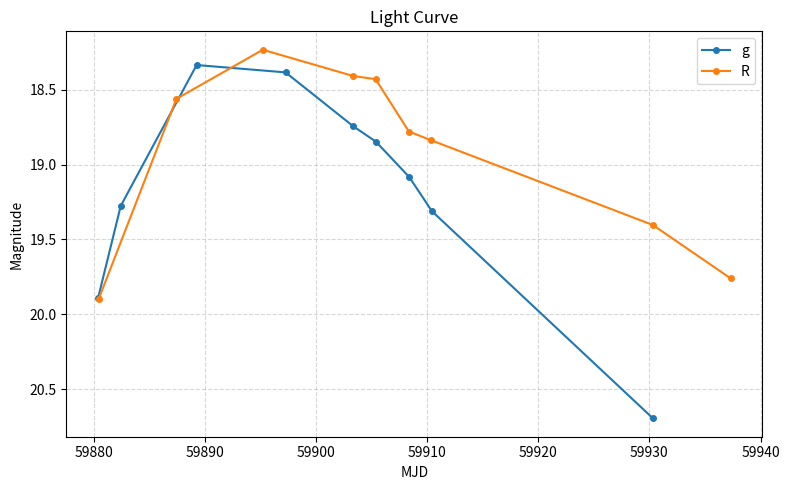

Which series has the largest total across all categories?

g